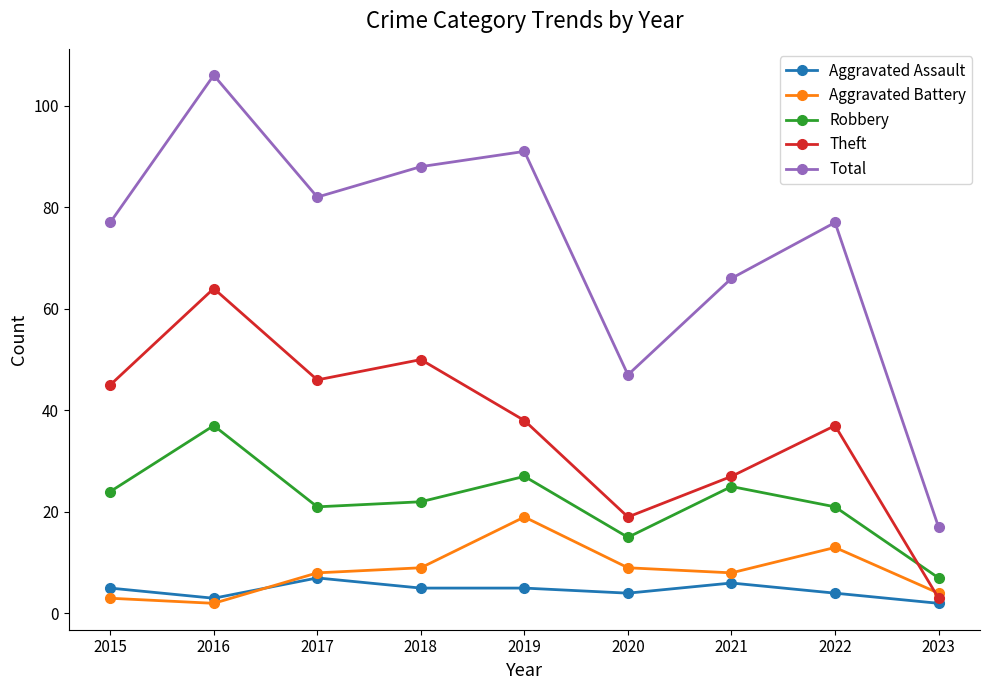

What is the approximate value of Aggravated Assault at 2019?

5